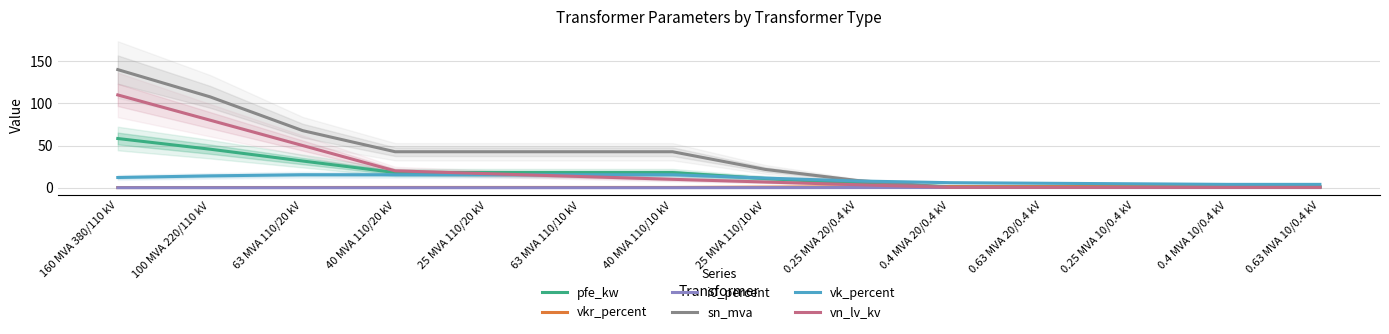

Between which two adjacent categories do vn_lv_kv and vk_percent first intersect?

25 MVA 110/20 kV and 63 MVA 110/10 kV